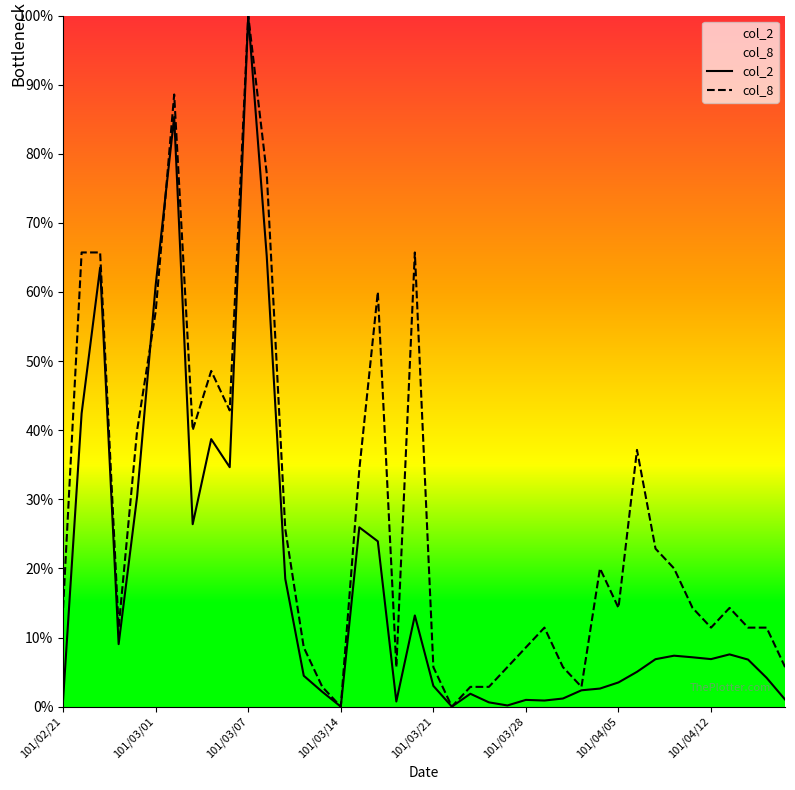

At which category is the sum across all series the highest?

101/03/07